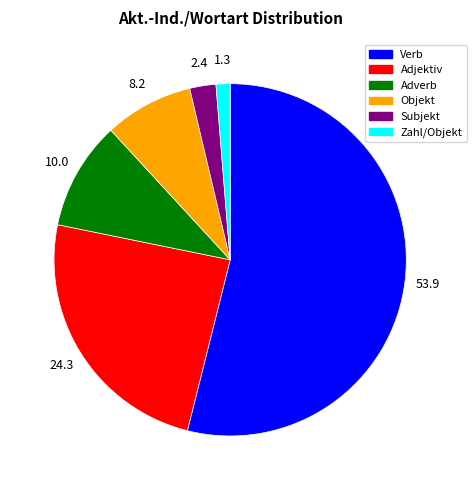

Rank the categories by value from highest to lowest.

Verb, Adjektiv, Adverb, Objekt, Subjekt, Zahl/Objekt